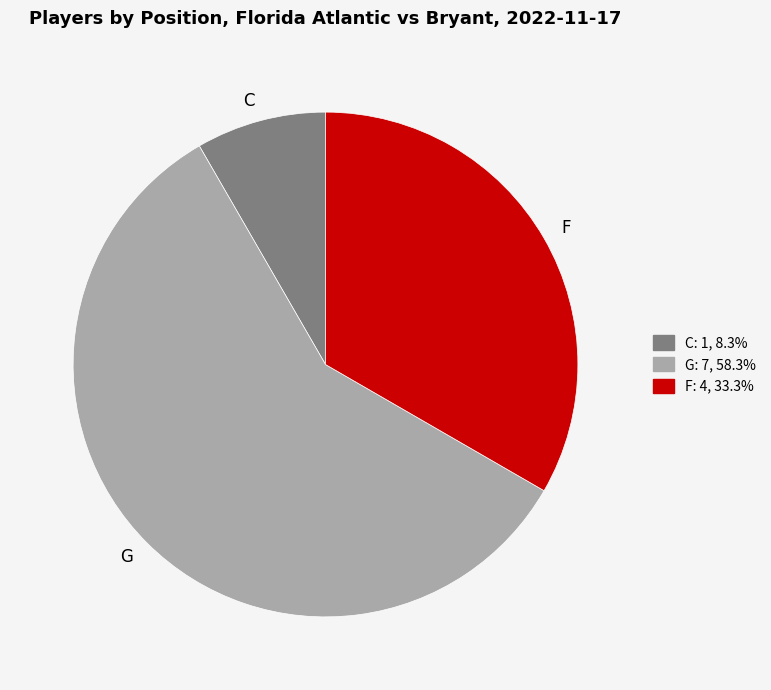

Rank the categories by value from lowest to highest.

C, F, G